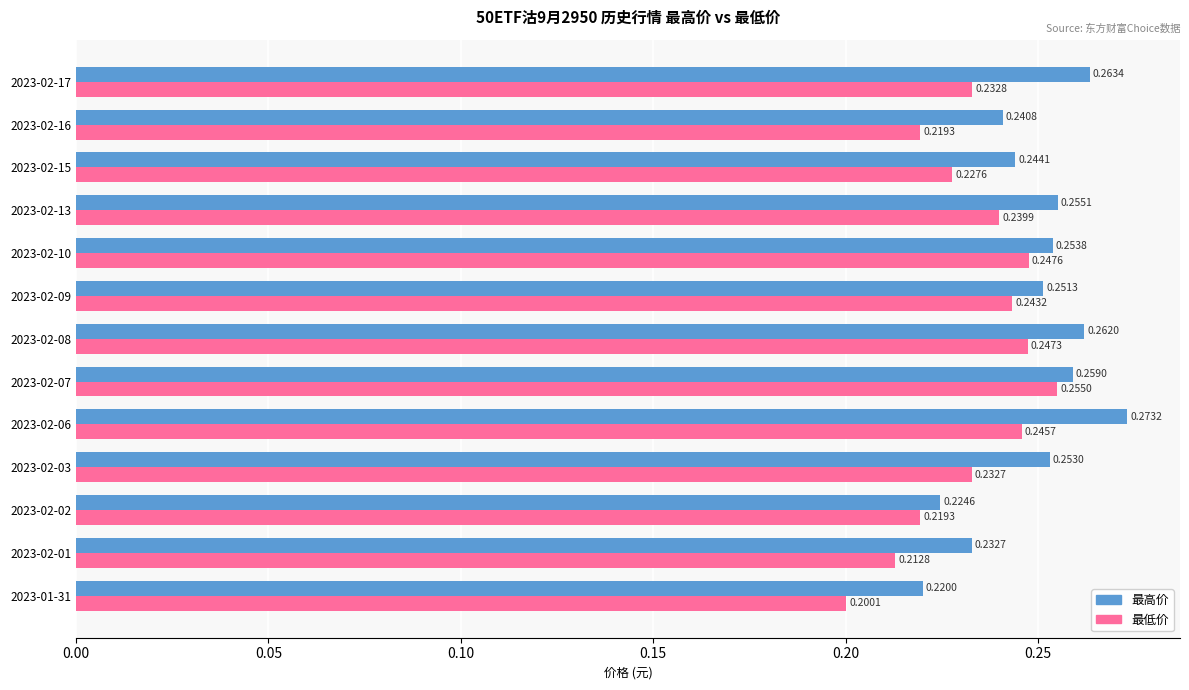

Rank the categories by 最高价 value from highest to lowest.

2023-02-06, 2023-02-17, 2023-02-08, 2023-02-07, 2023-02-13, 2023-02-10, 2023-02-03, 2023-02-09, 2023-02-15, 2023-02-16, 2023-02-01, 2023-02-02, 2023-01-31